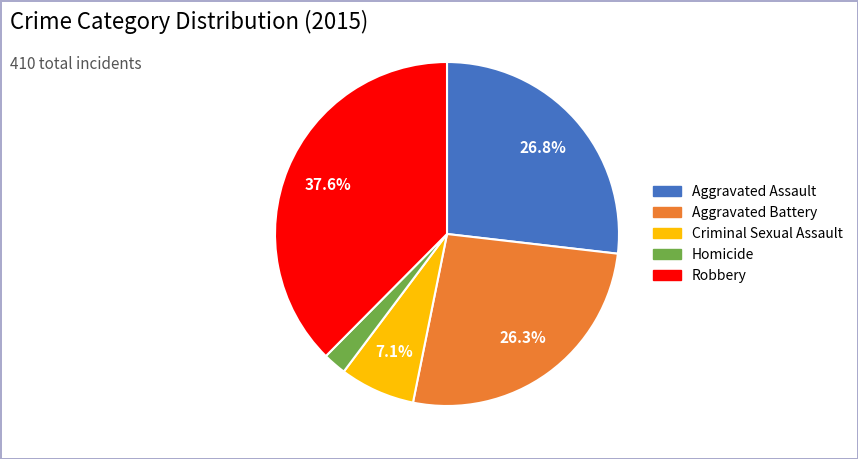

The Aggravated Assault slice represents 15% of the pie. True or false?

False